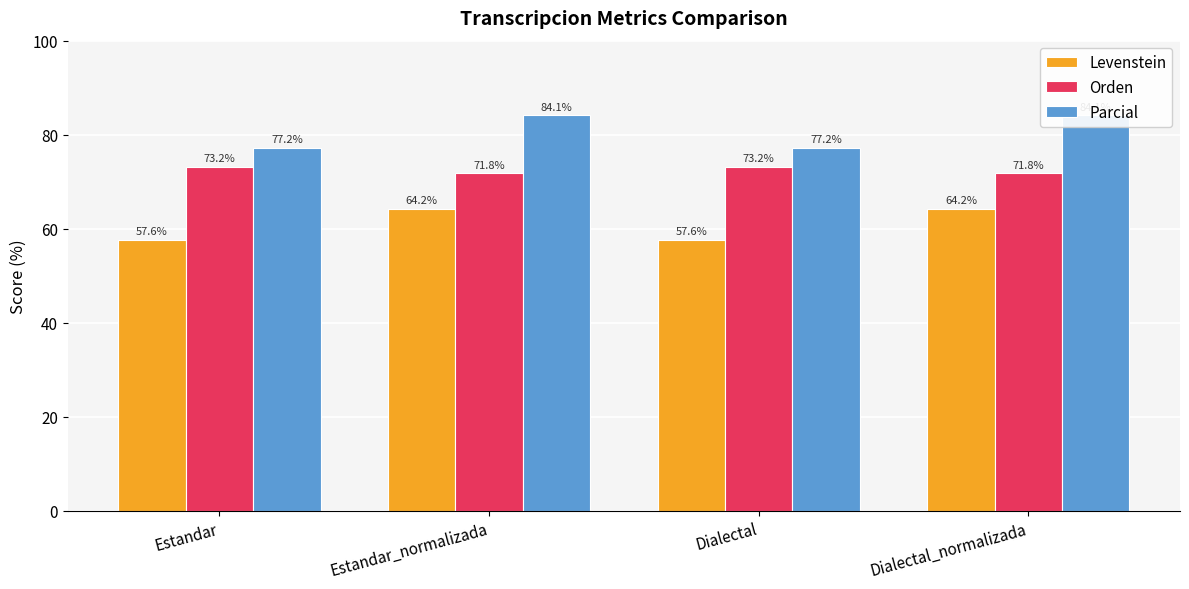

How many groups of bars are there?

4